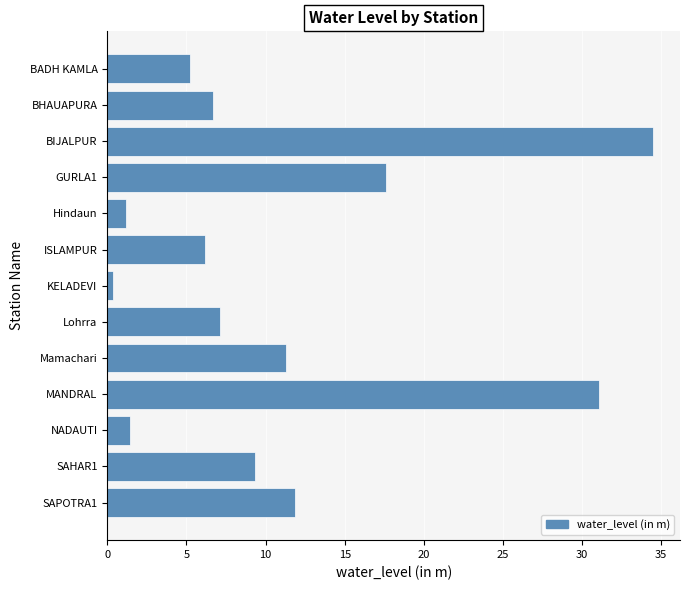

Count the number of categories in the chart.

13